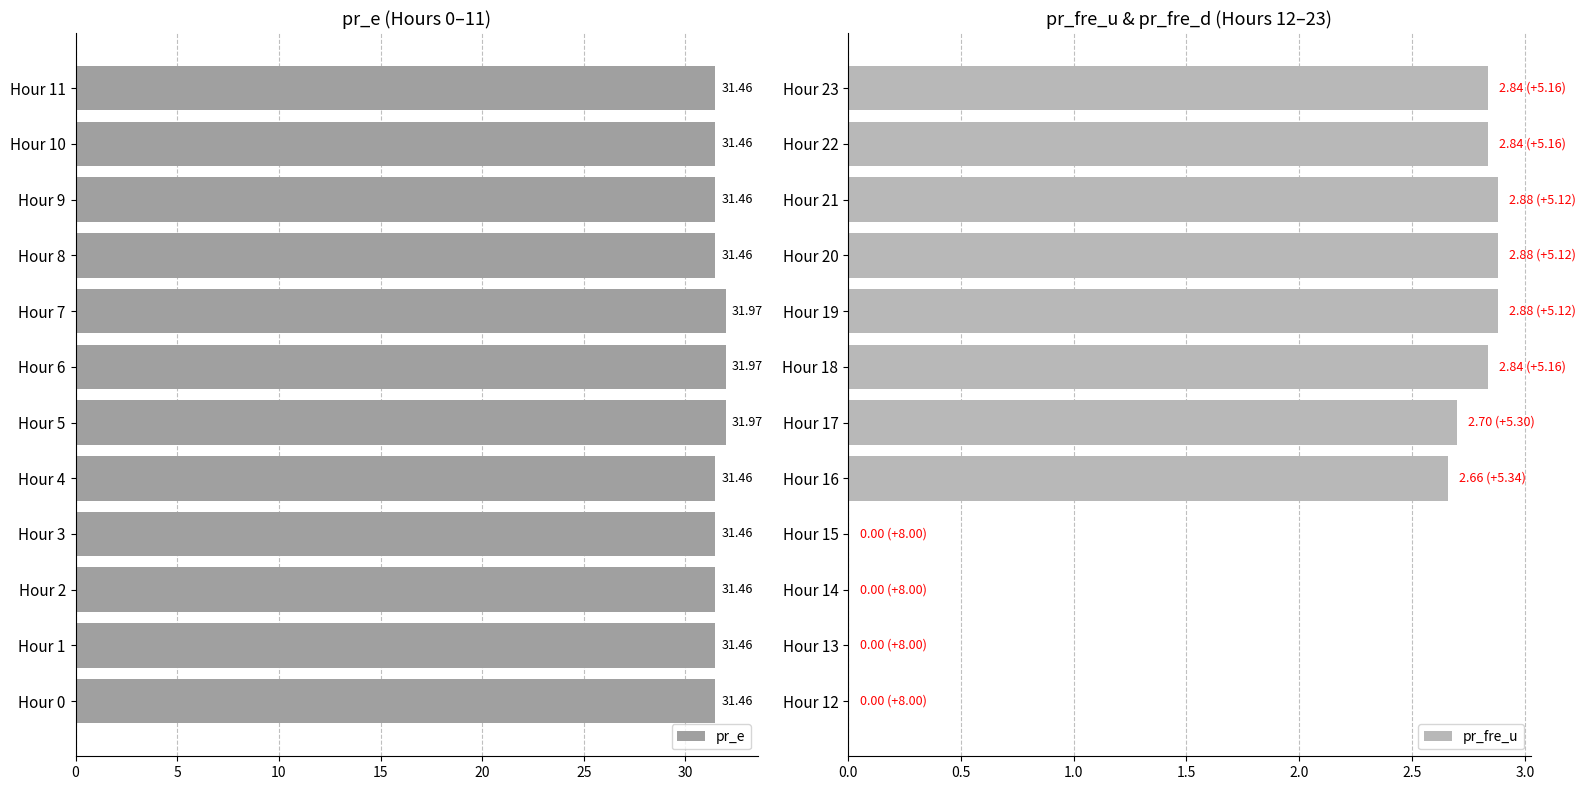

What is the difference between the pr_e values at Hour 5 and Hour 9?

0.5